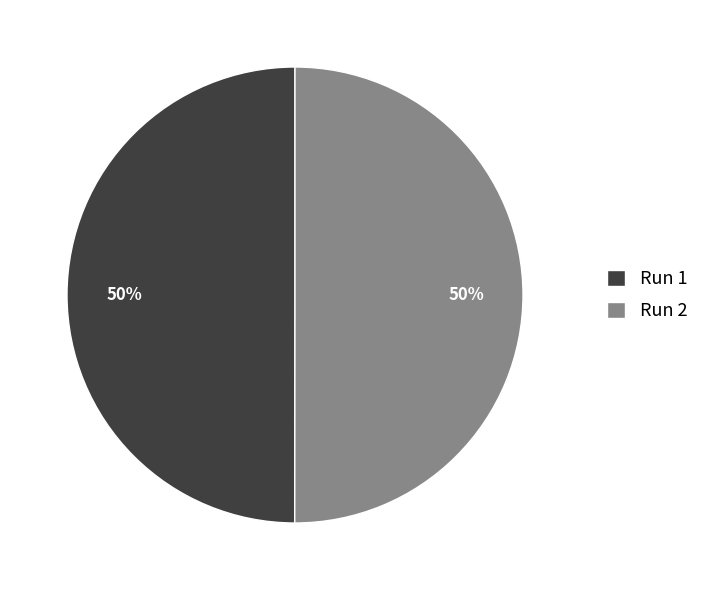

Is it true that Run 2 is 50% of the pie?

True